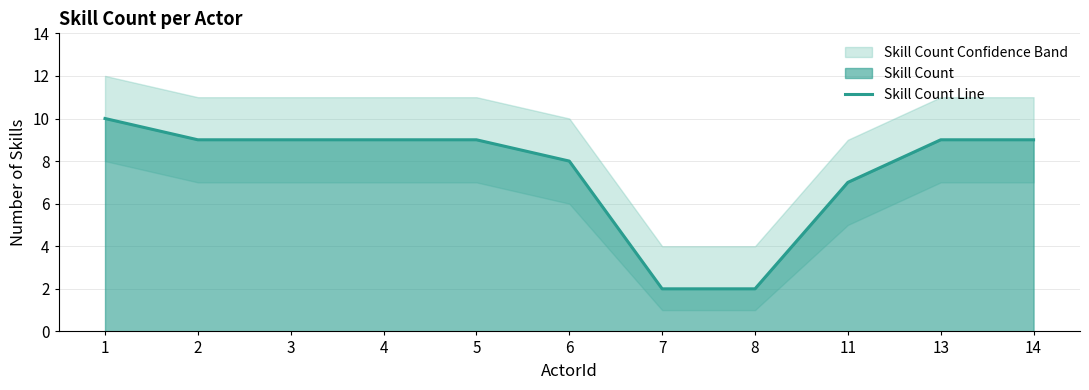

Reading left to right, transcribe all the data shown in this chart.

1=10	2=9	3=9	4=9	5=9	6=8	7=2	8=2	11=7	13=9	14=9